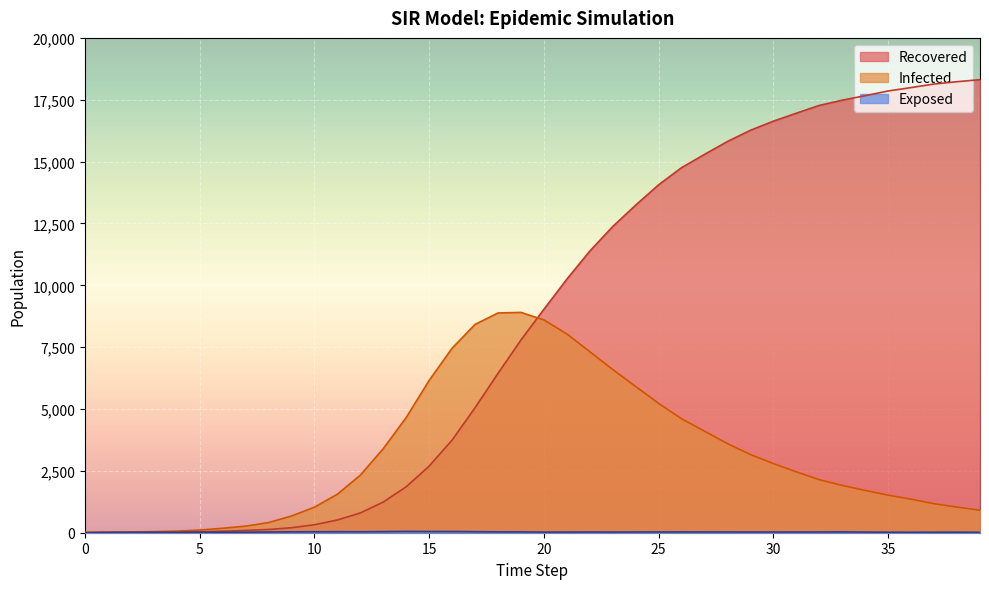

Count the number of data series in this chart.

3